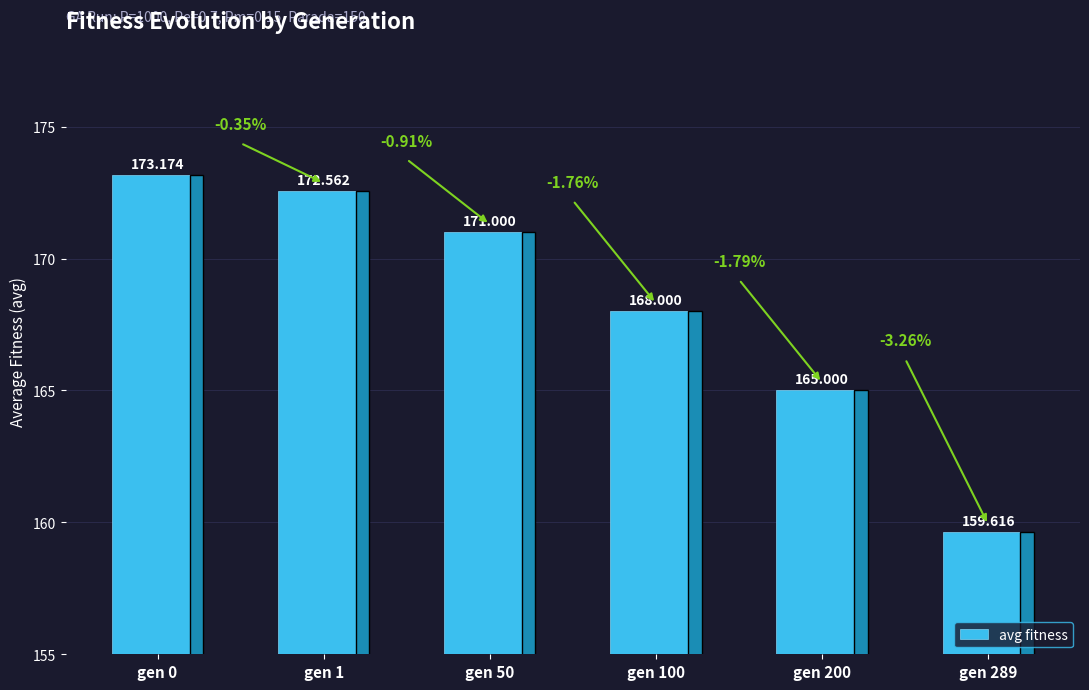

What is the difference between the values at gen 100 and gen 0?

5.2